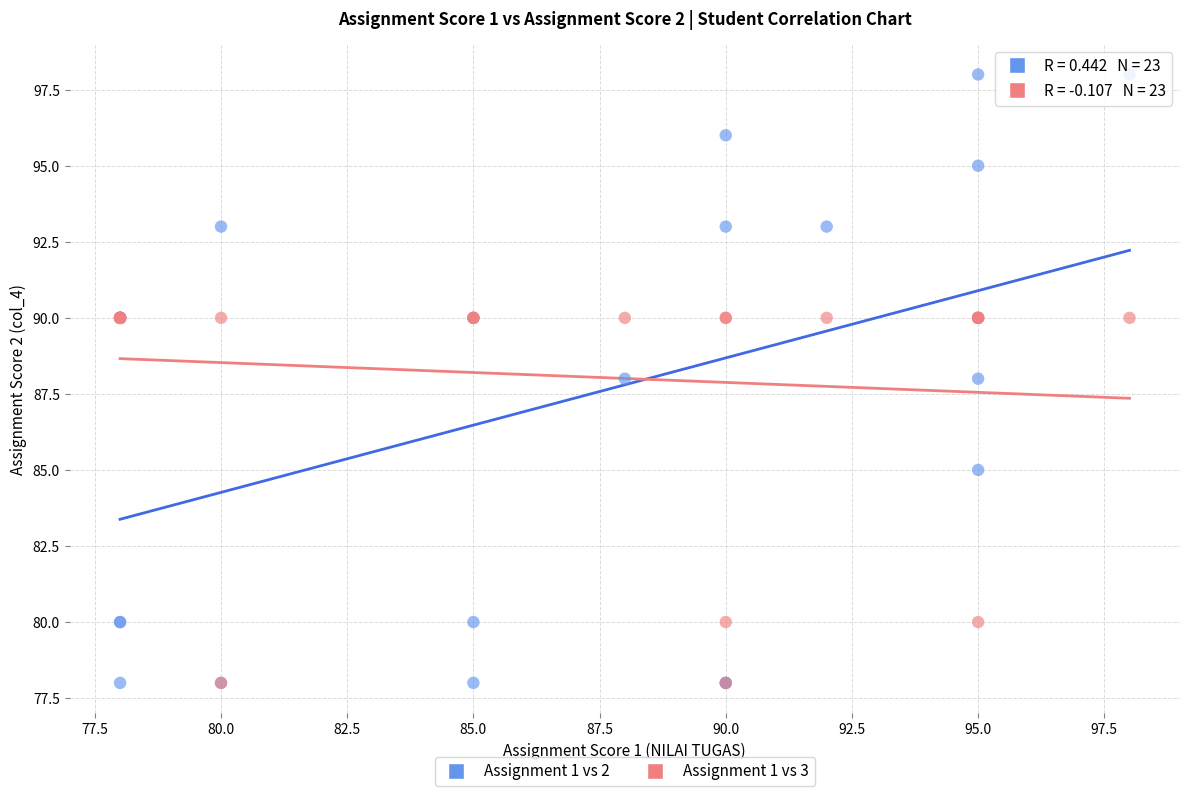

Which series contains the highest Y value?

Assignment 1 vs 2